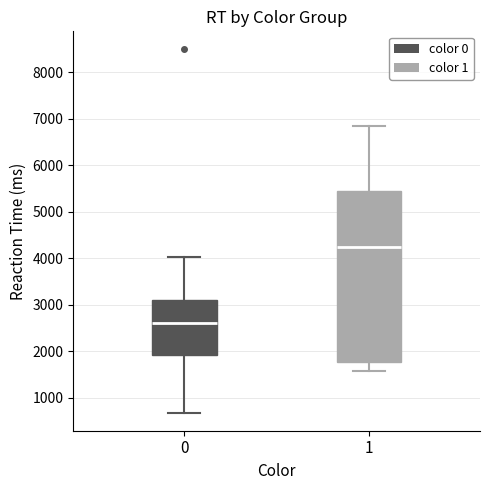

Where is the upper edge of the box at x = 1 on the y-axis? The values are not printed on the chart, so give them approximately, as read against the axis.

5400